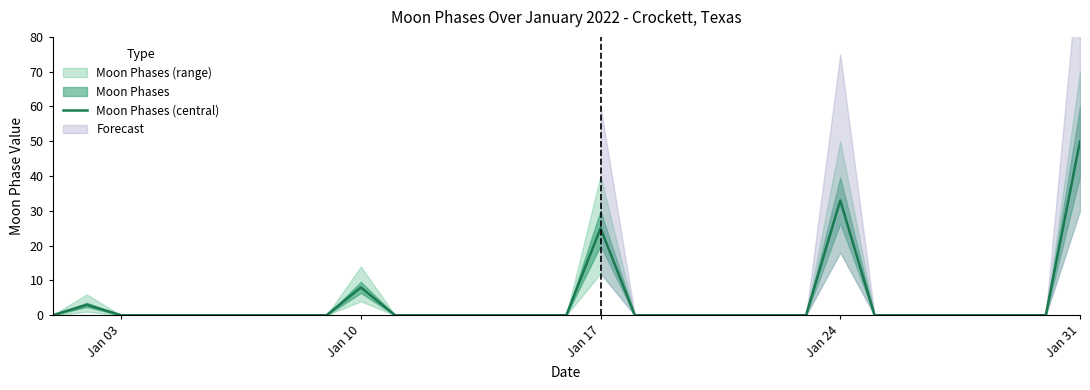

How many categories are shown in the chart?

31